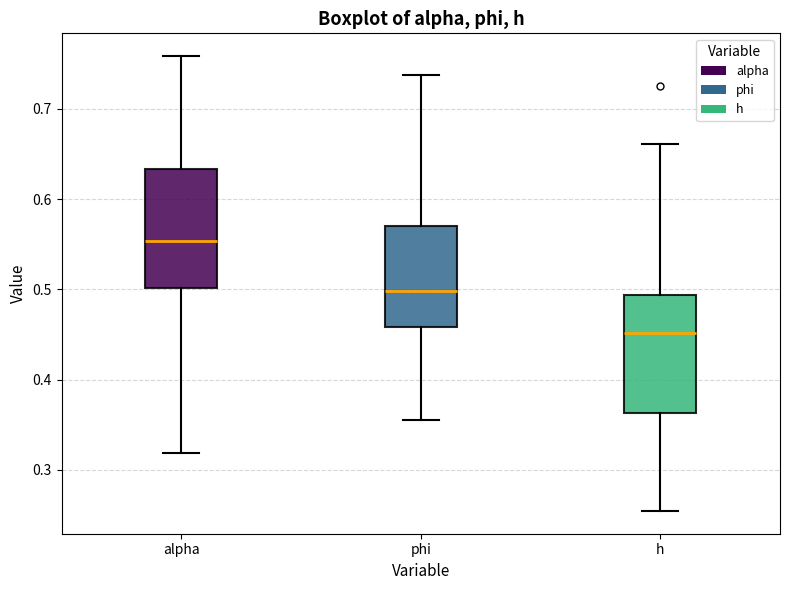

Which box has the highest median line?

alpha